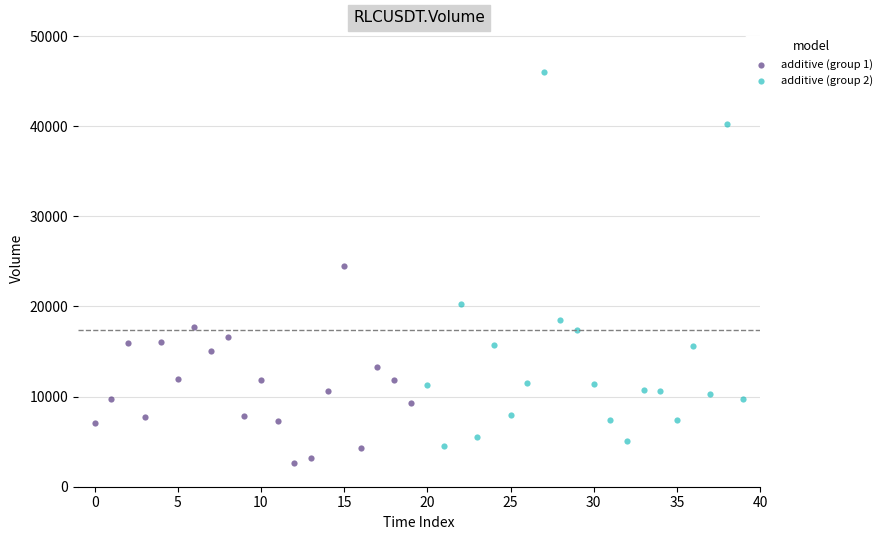

Which series contains the lowest Y value?

additive (group 1)